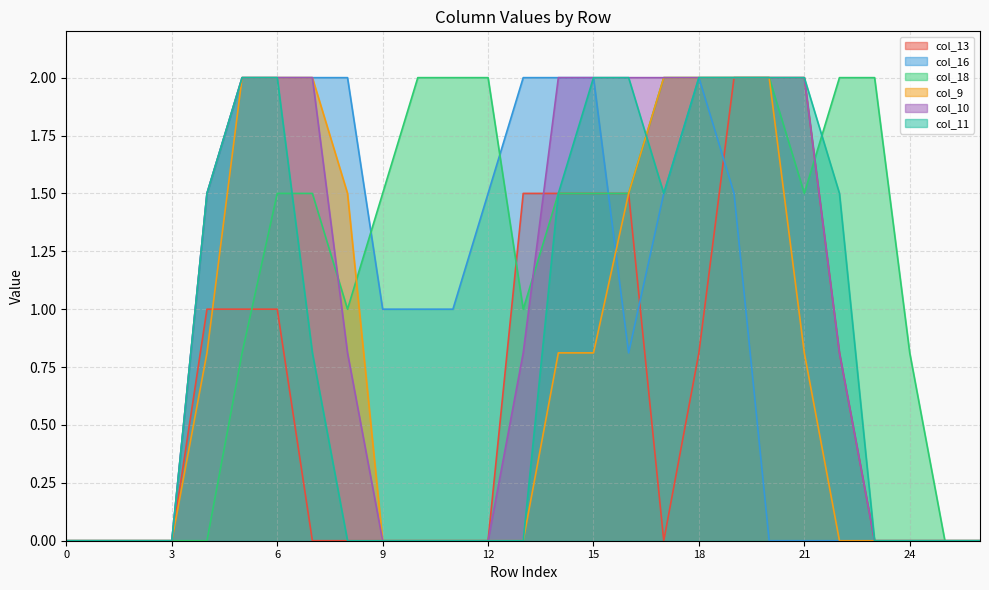

At how many categories does at least one series exceed 0?

21